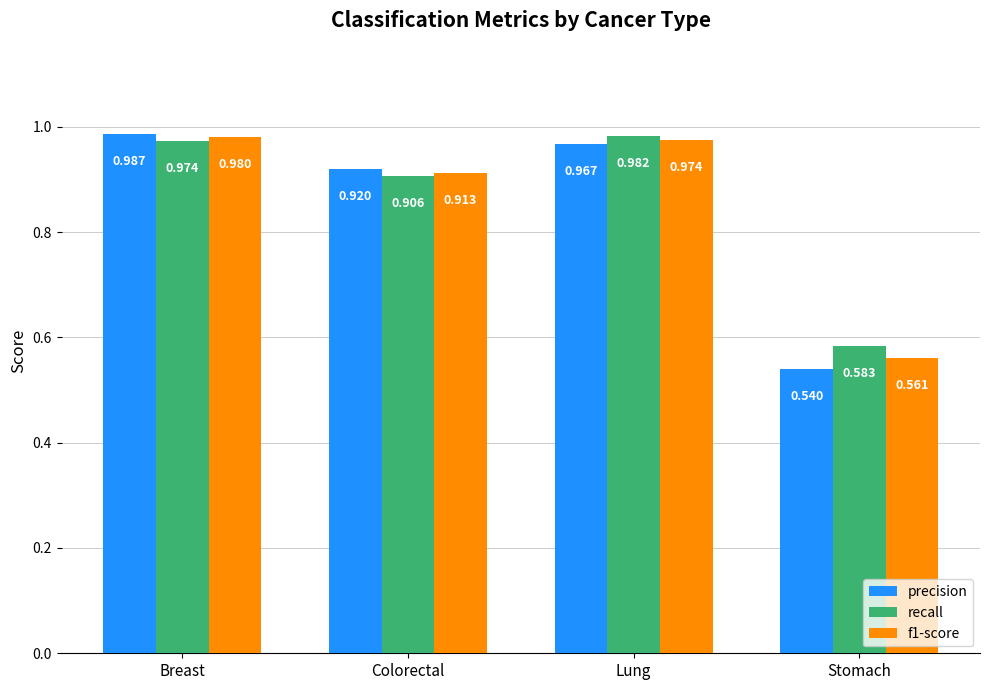

True or false: precision has a value of 1.5 at Lung.

False